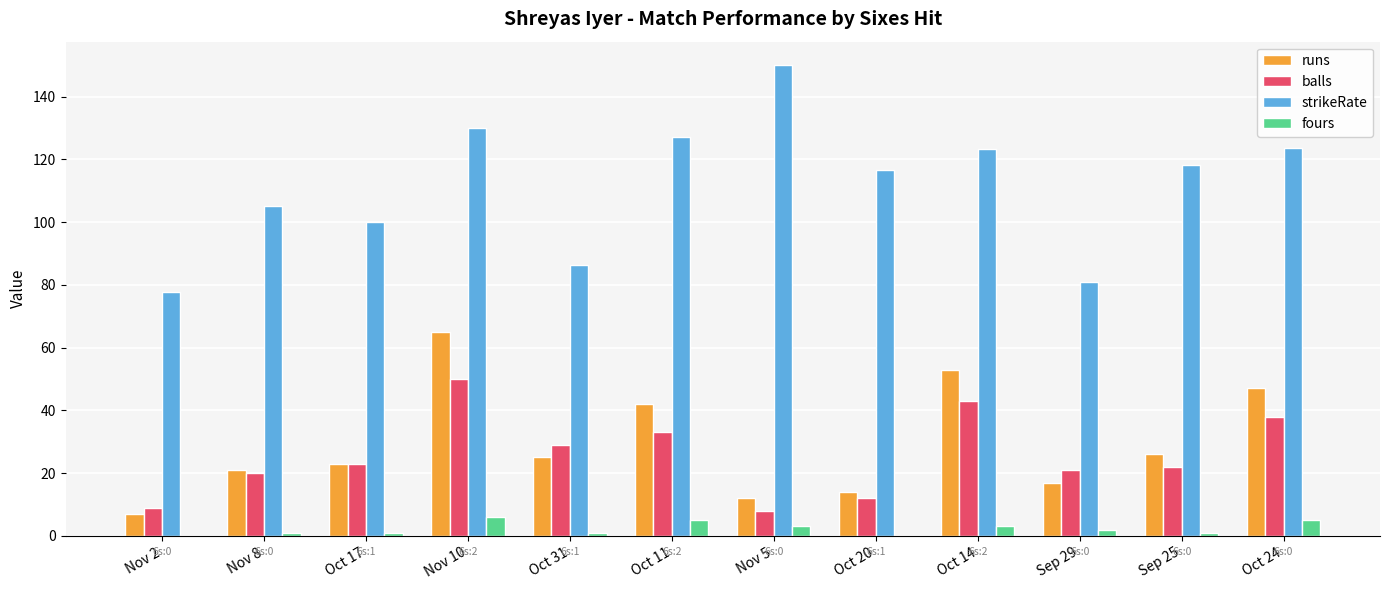

Which category has the highest value in the balls series?

Nov 10